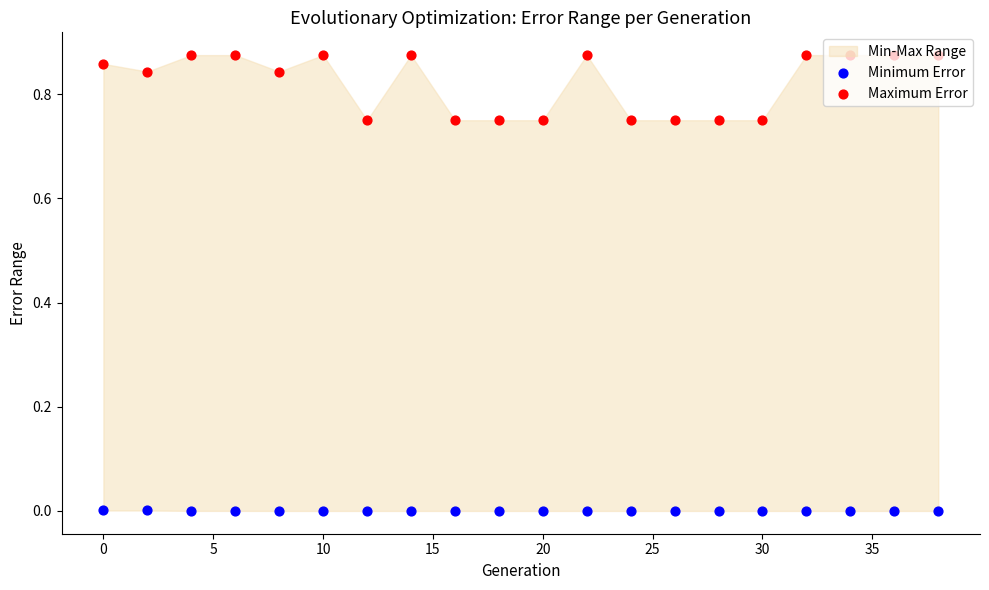

Which series contains the lowest Y value?

Minimum Error